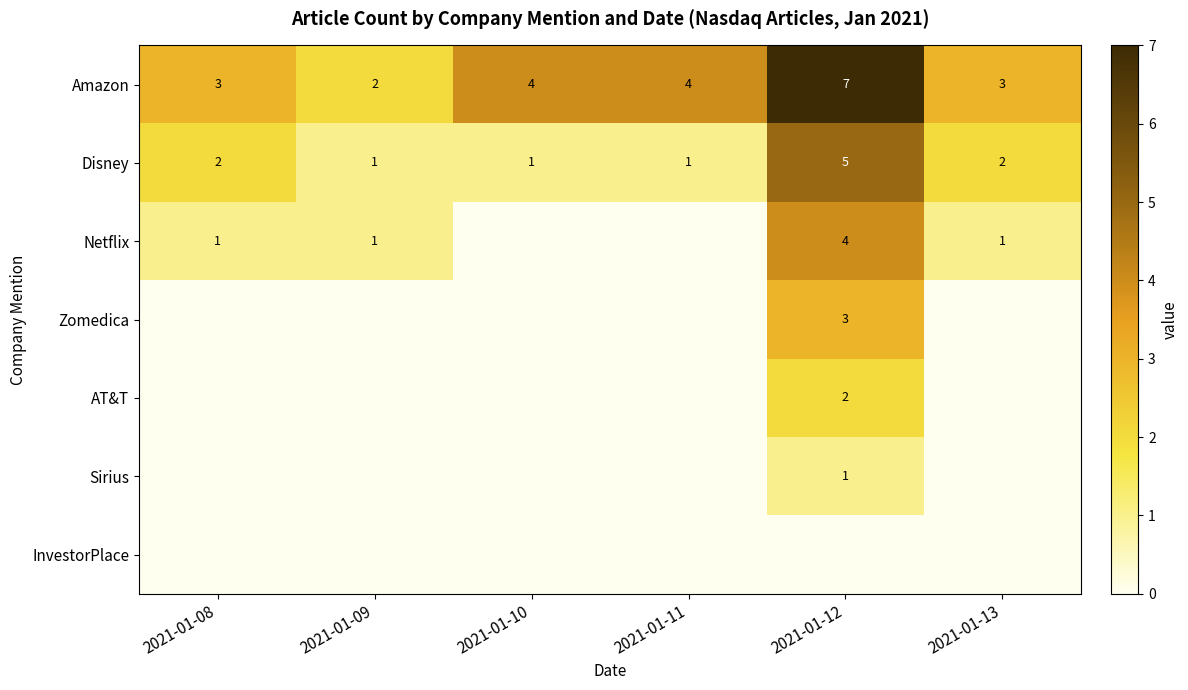

Is the value of Netflix at 2021-01-12 greater than the value of Disney at 2021-01-13?

Yes